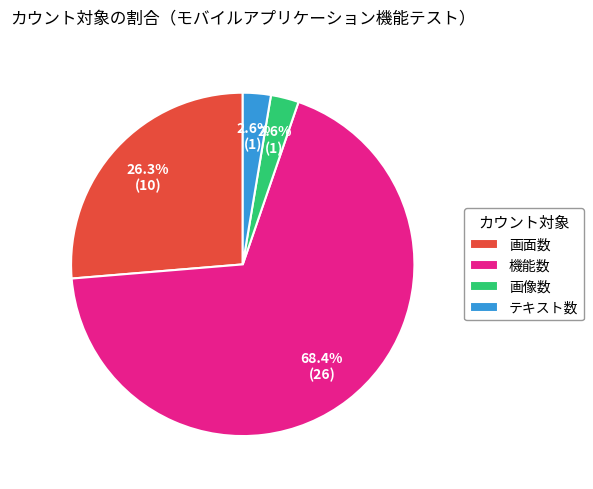

Which slice is the largest?

機能数